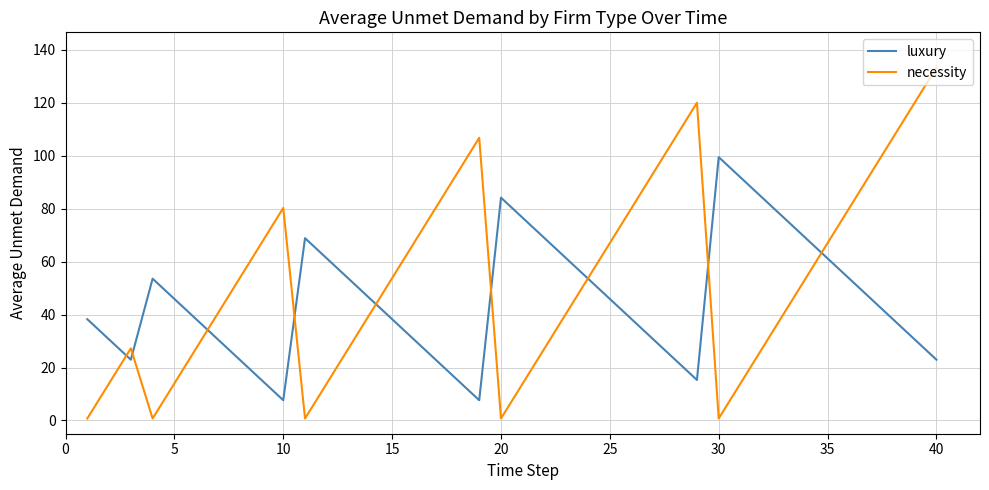

List the series in order of their peak value, lowest first.

luxury, necessity